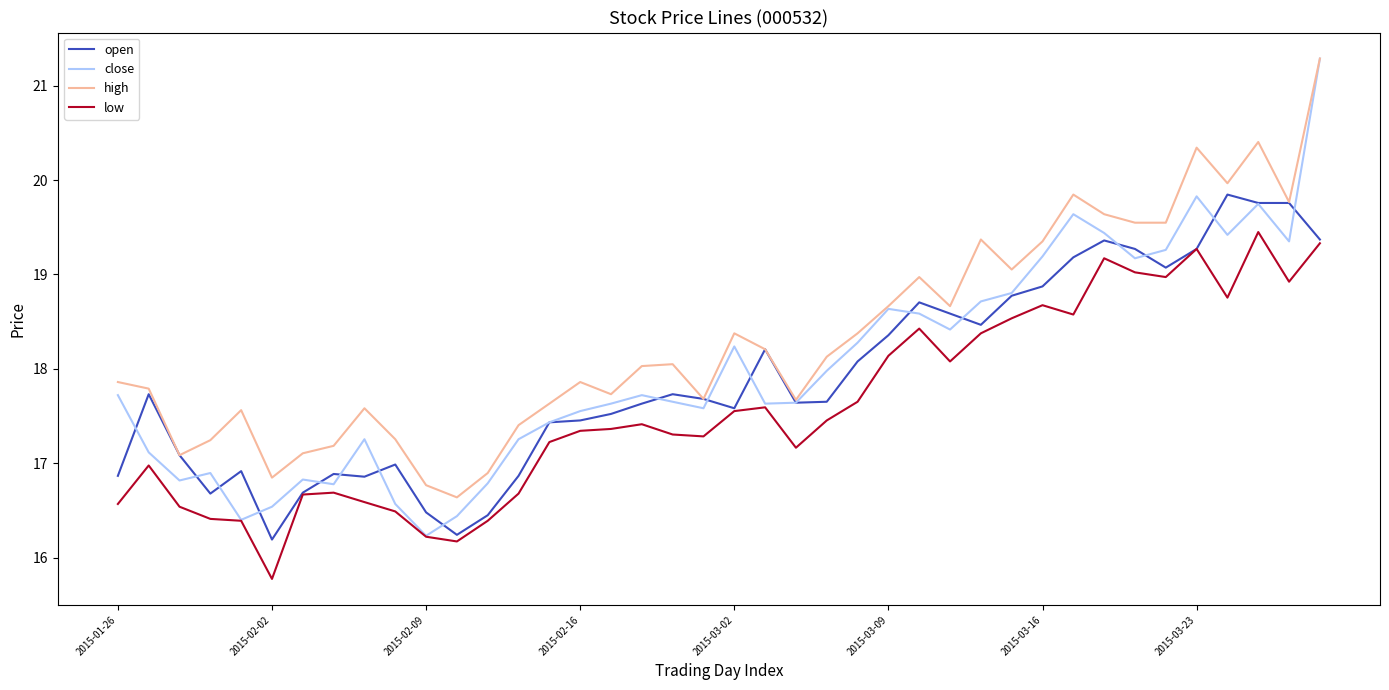

Which series has the widest spread of values?

close